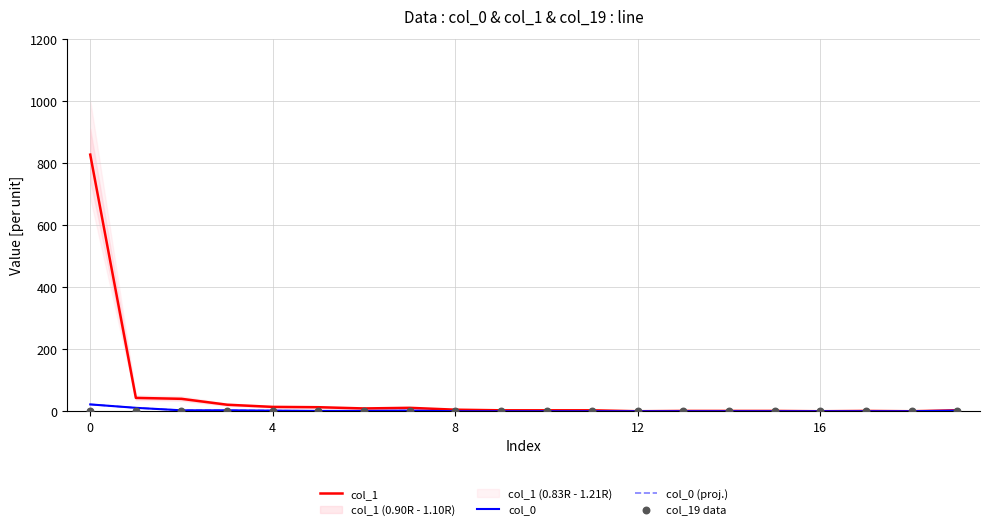

Which series has the largest Y range (max minus min)?

col_1